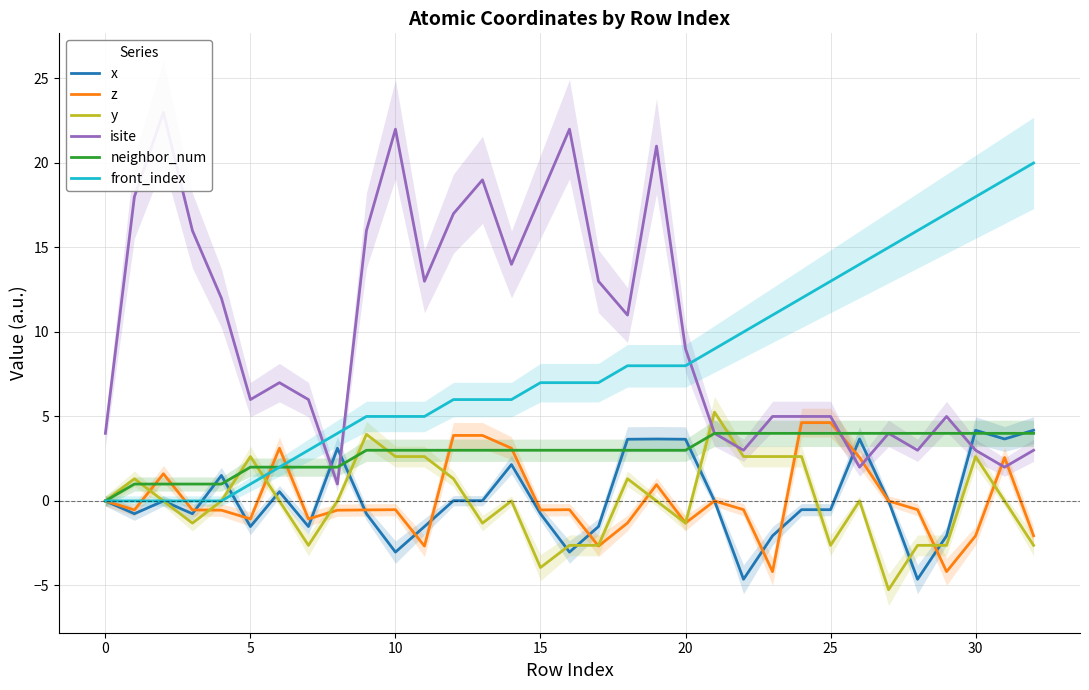

True or false: neighbor_num has a value of 3.0 at 10.

True